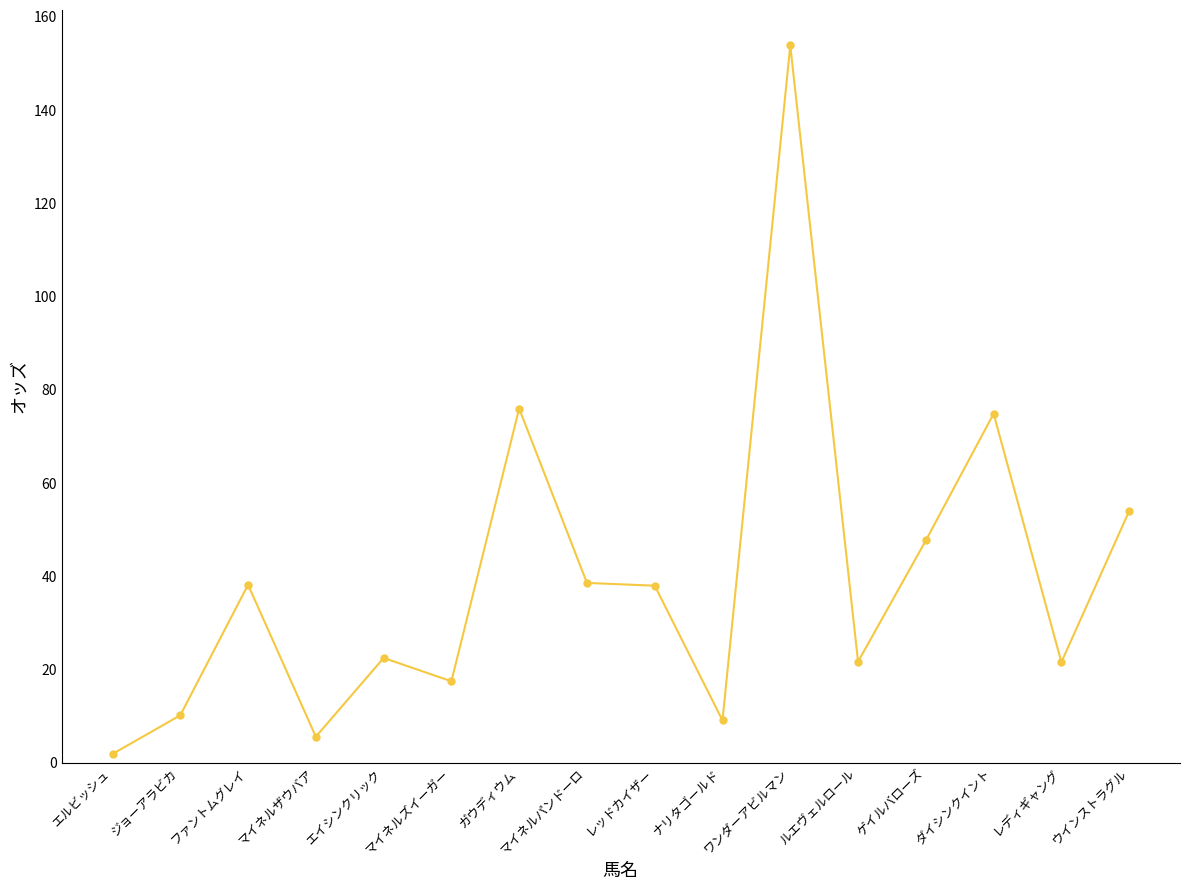

True or false: the data has more than 2 interior local peaks.

True